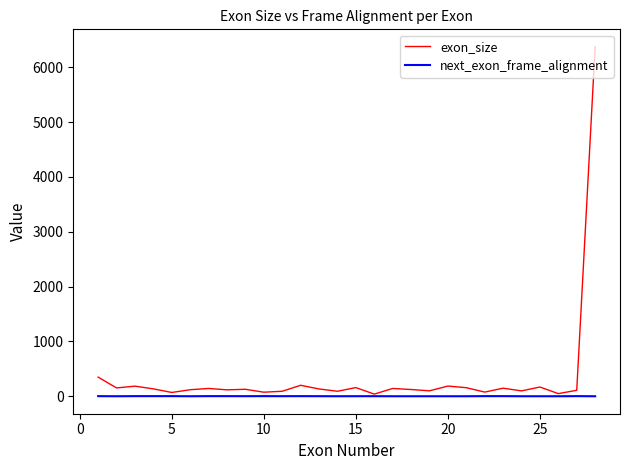

List the series in order of their peak value, highest first.

exon_size, next_exon_frame_alignment